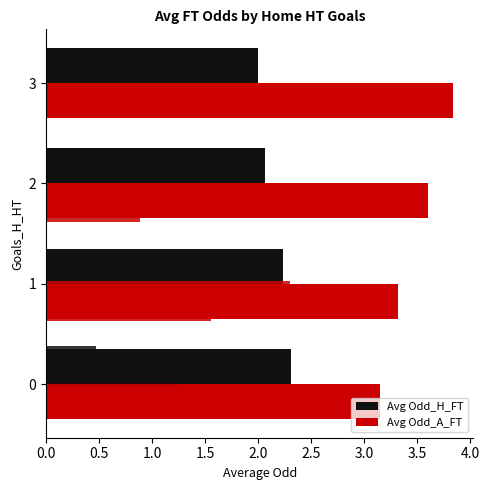

Reading right to left, what are all the values shown in this chart?

Avg Odd_H_FT: 2.0	2.1	2.2	2.3
Avg Odd_A_FT: 3.8	3.6	3.3	3.2